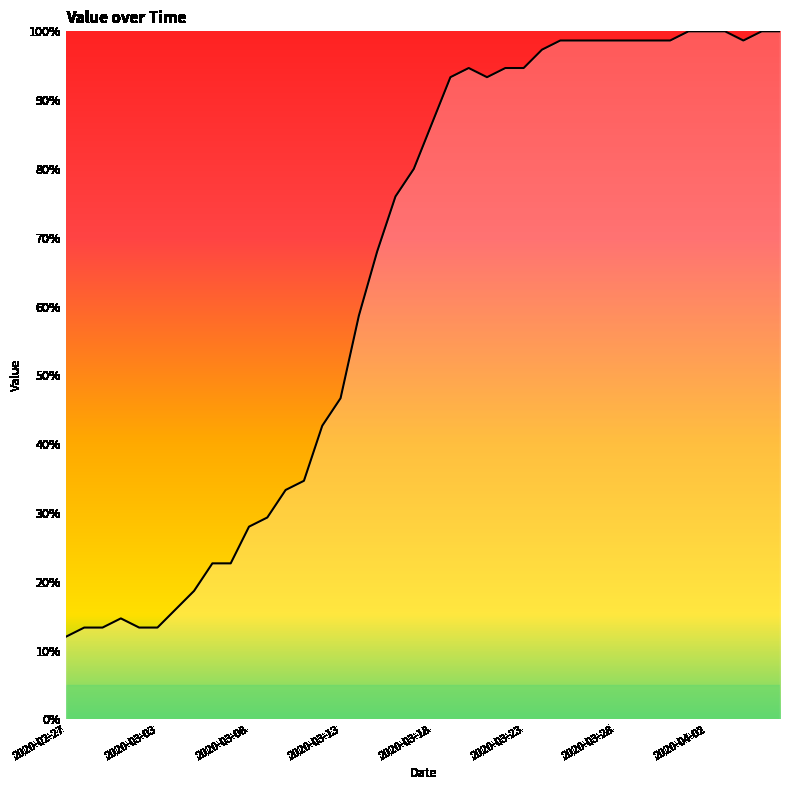

What is the smallest value displayed?

12.0